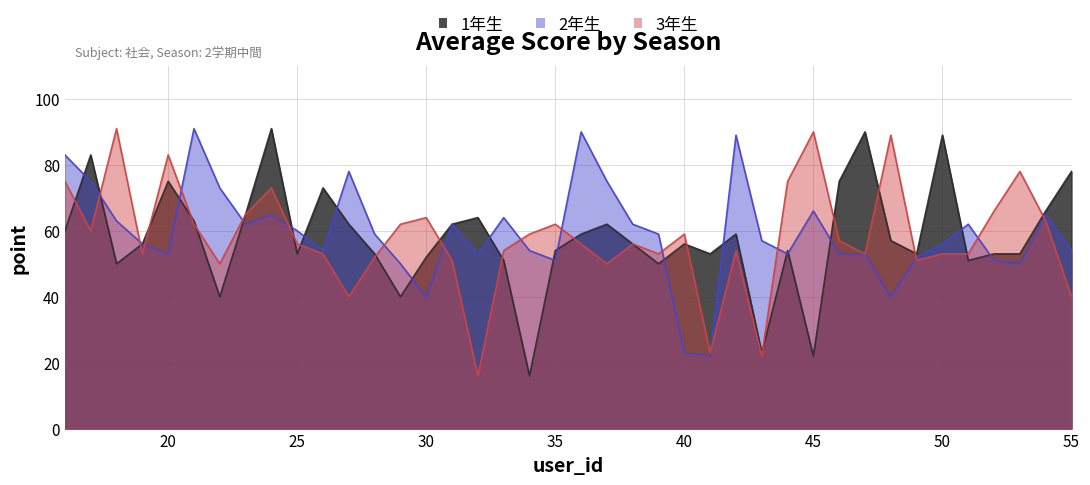

Which series changed the most between 34 and 52?

1年生